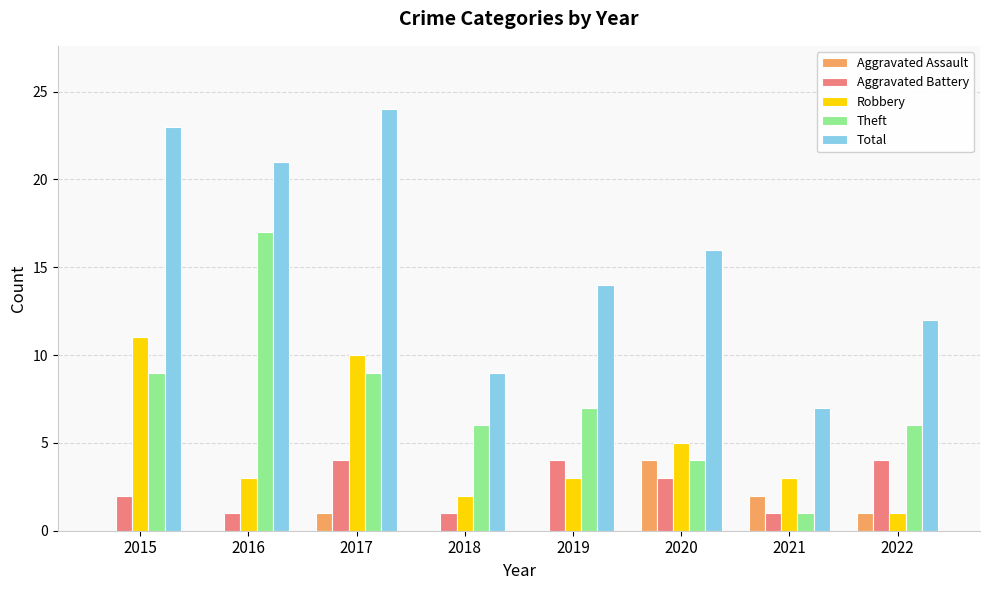

Where does the Total series first go above 16?

2015